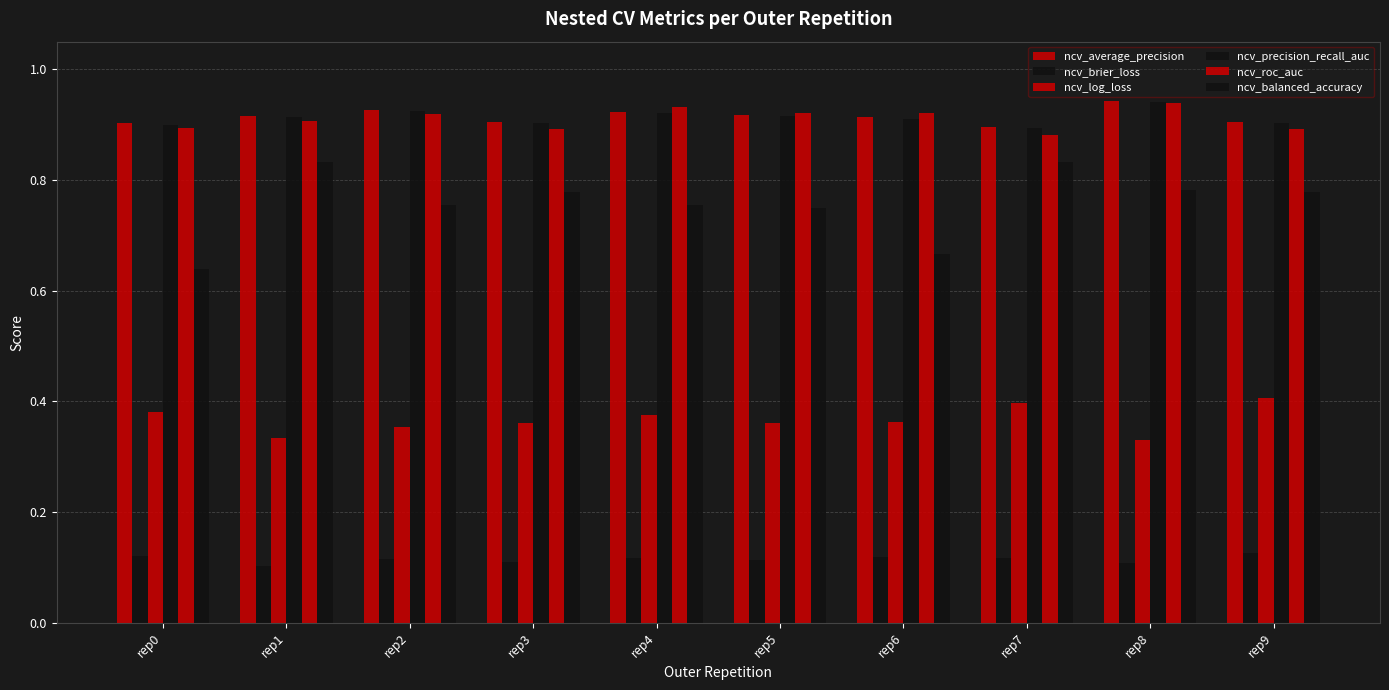

The value of ncv_roc_auc at rep6 is 1.4. True or false?

False